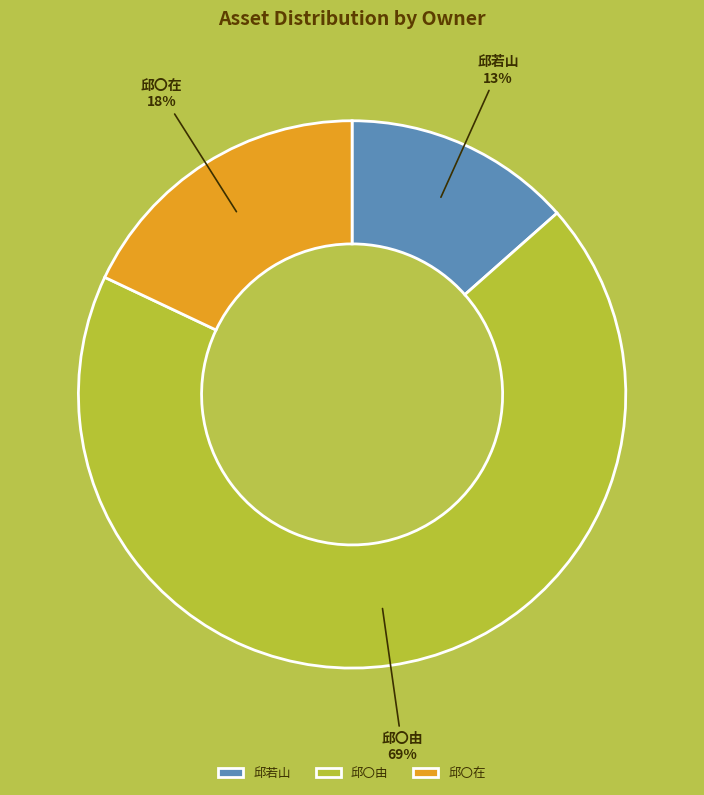

What is the largest slice in the pie chart?

邱〇由